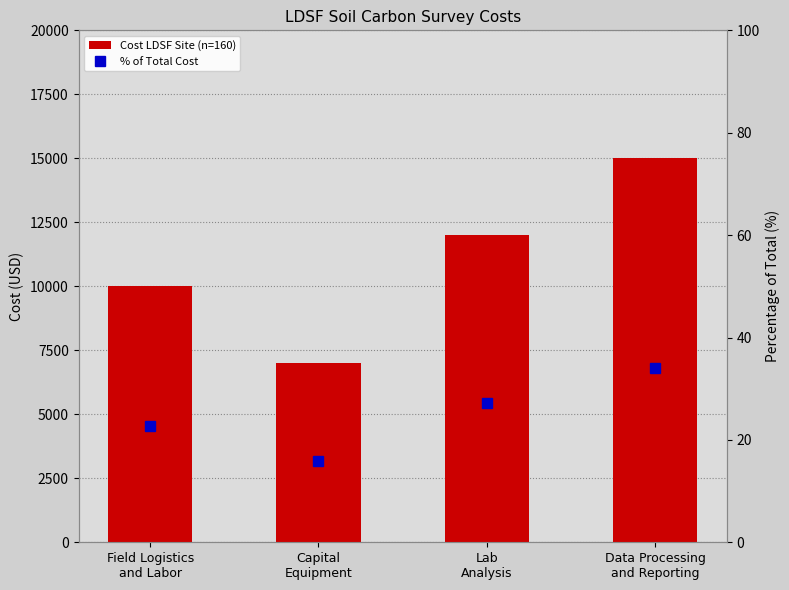

How many data points in % of Total Cost are above 27?

2